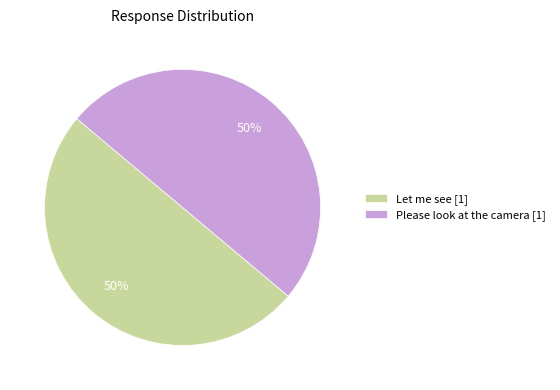

To the nearest percent, what portion does Please look at the camera [1] represent?

50%